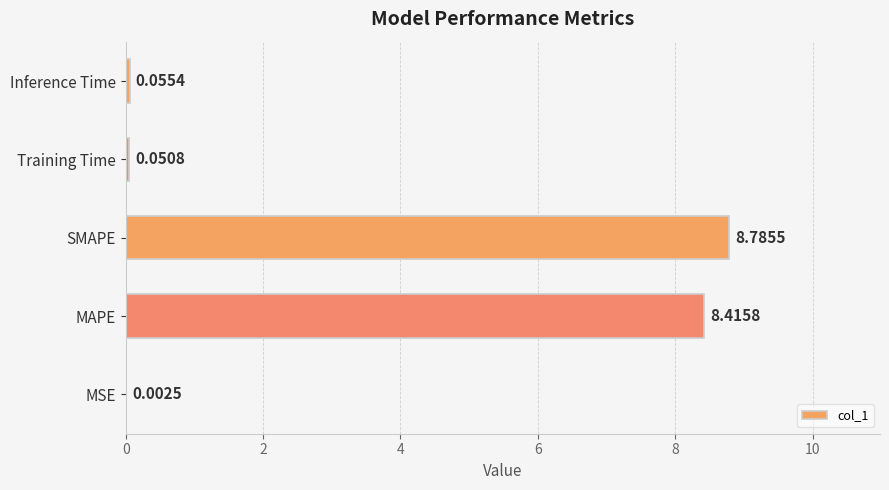

What is the average value?

3.5